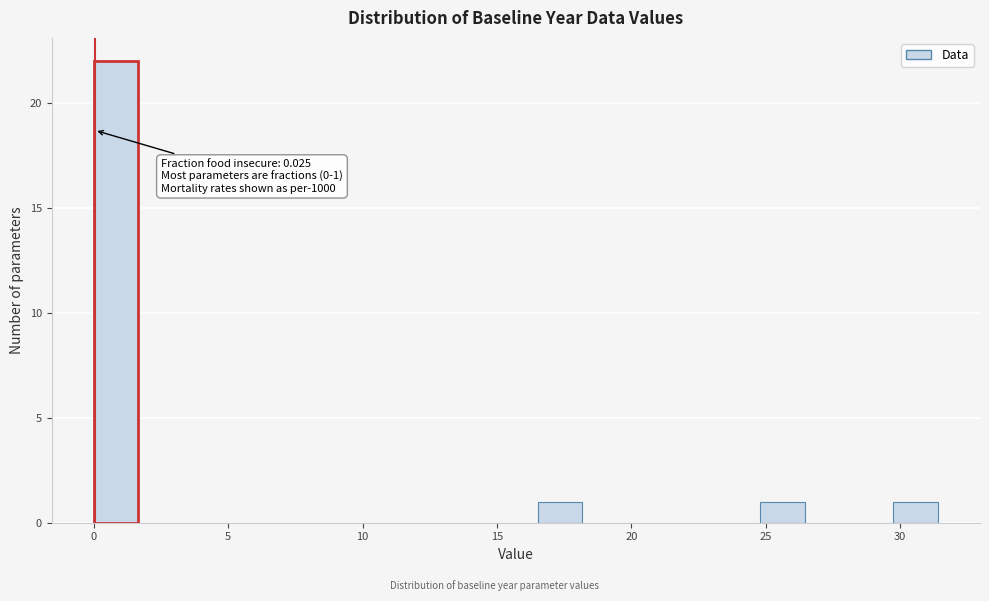

Around what value on the x-axis is the tallest bar? Give the approximate position of its centre, as read against the axis.

1.0